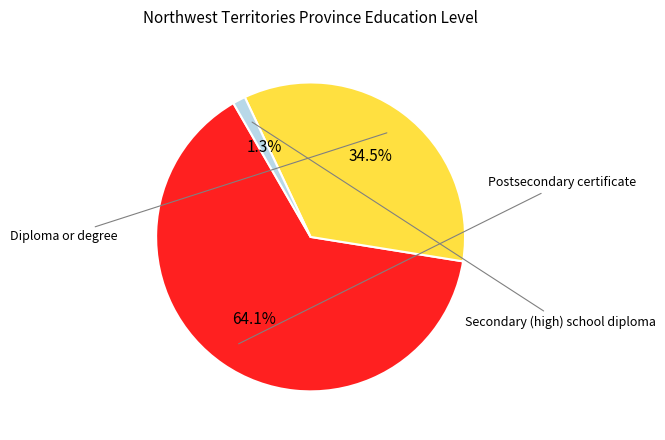

Does any single category account for the majority?

Yes